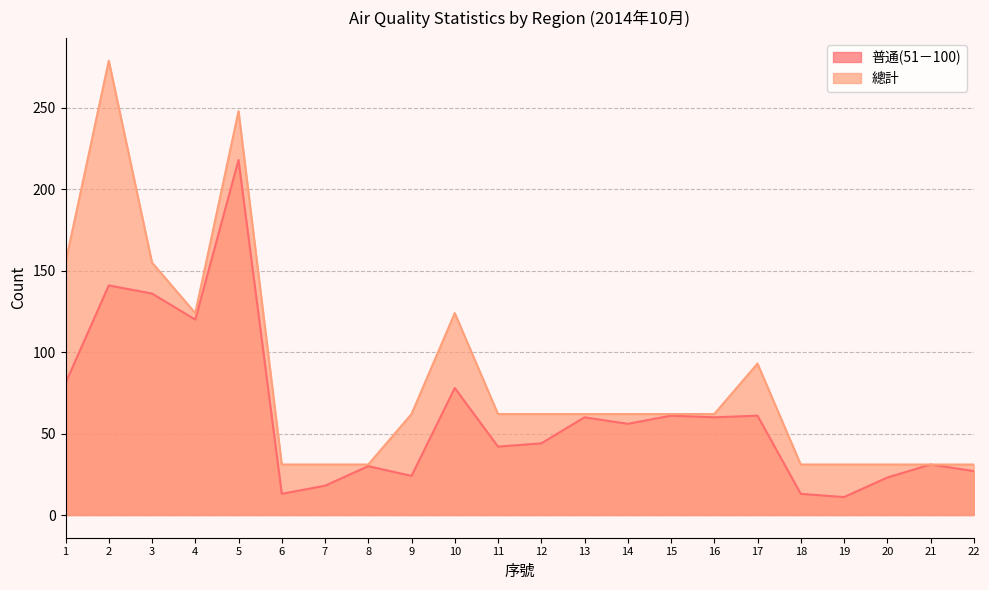

List the labels in order of 普通(51－100) value, largest first.

5, 2, 3, 4, 1, 10, 15, 17, 13, 16, 14, 12, 11, 21, 8, 22, 9, 20, 7, 6, 18, 19